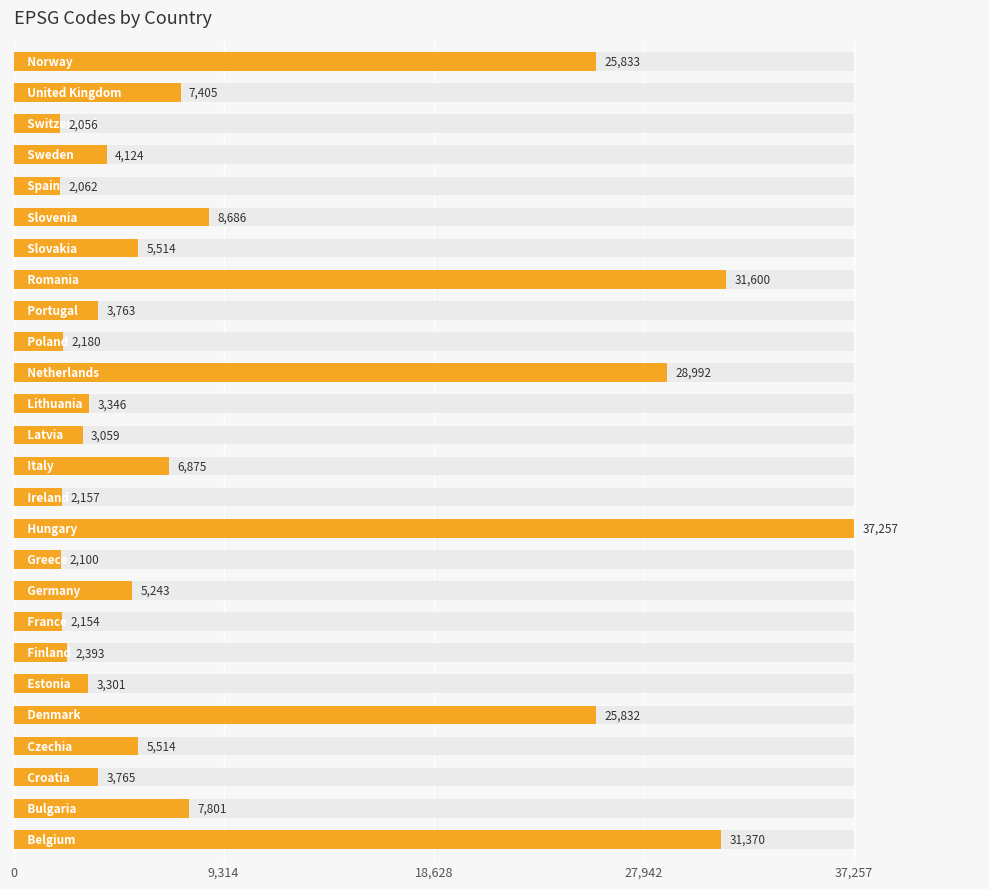

What is the smallest value displayed?

2056